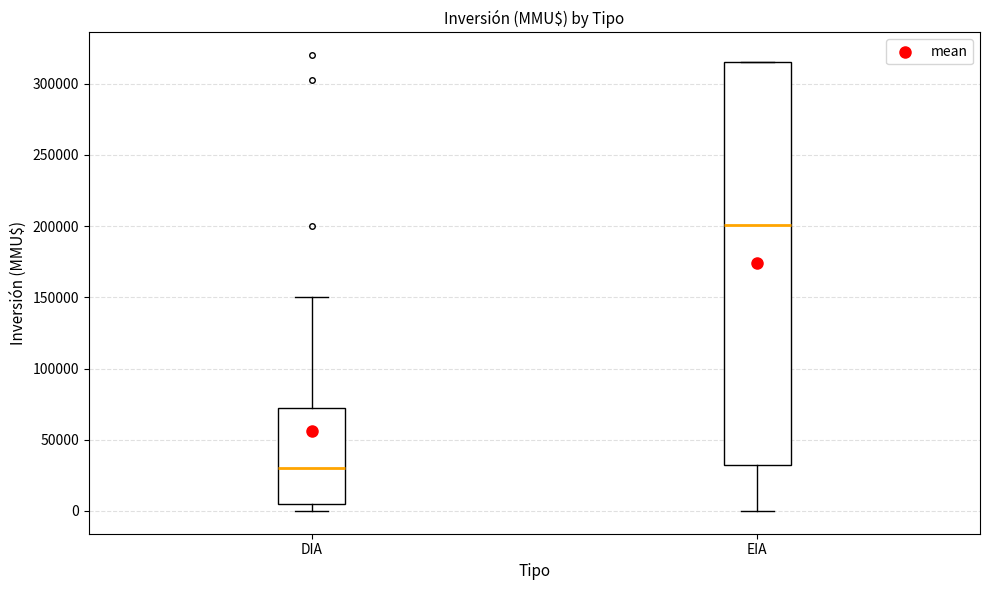

Which box has the lowest median line?

DIA